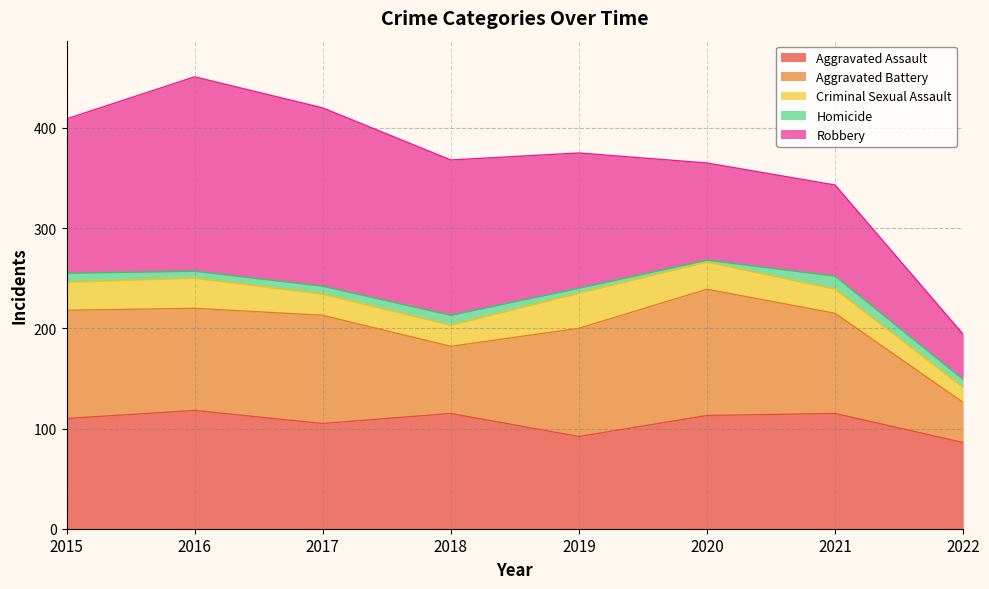

Reading right to left, extract all data points from this chart.

Aggravated Assault: 86	115	113	92	115	105	118	110
Aggravated Battery: 40	100	126	108	67	108	102	108
Criminal Sexual Assault: 15	24	27	35	21	21	30	28
Homicide: 8	13	2	5	10	8	7	9
Robbery: 45	91	97	135	155	178	194	154